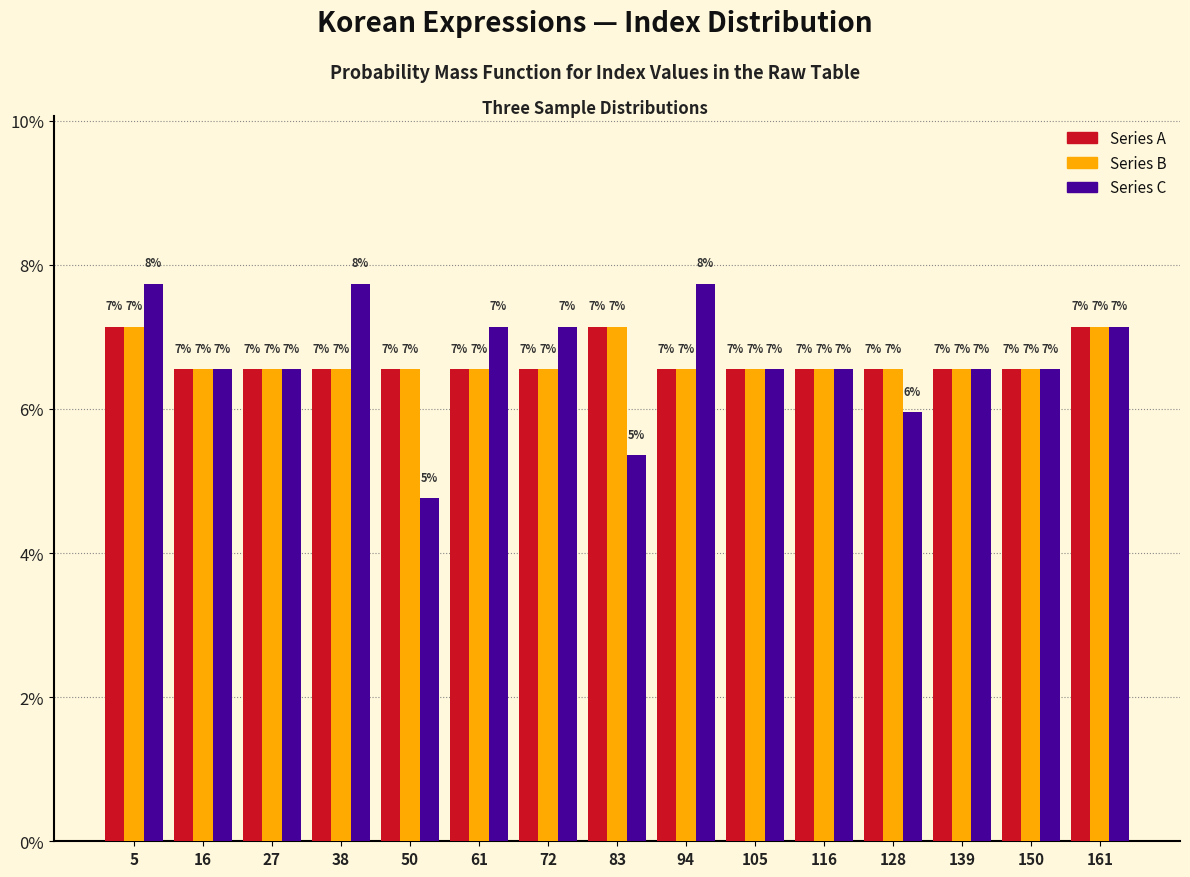

Are the bars grouped side by side (vs. stacked)?

Yes